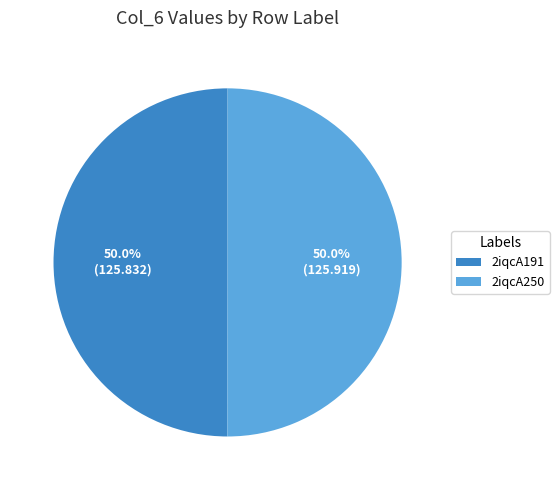

How many slices are in this pie chart?

2